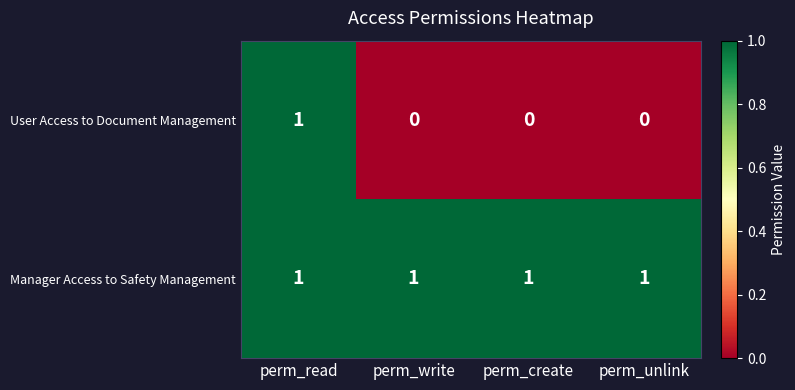

What is the greatest value displayed?

1